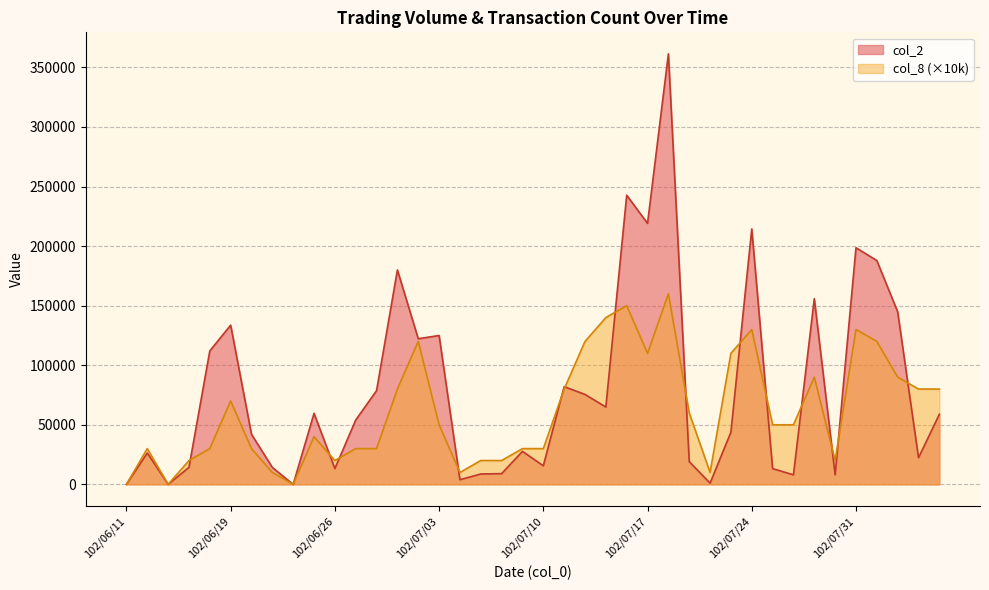

What is the difference between the highest and lowest values at 102/07/15?

75080